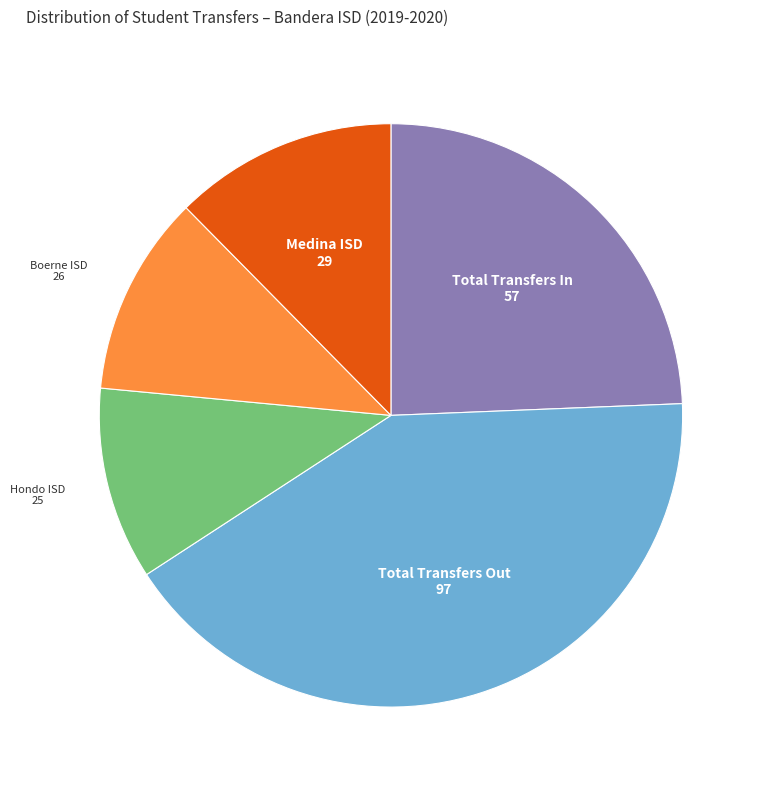

Which has a higher value, Medina ISD or Hondo ISD?

Medina ISD